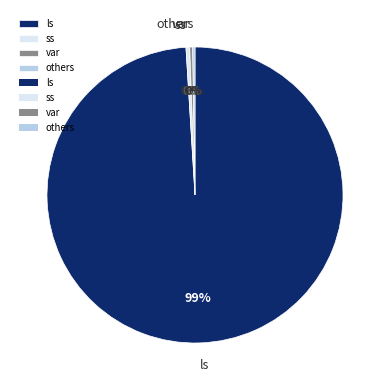

The ss slice represents 0% of the pie. True or false?

True